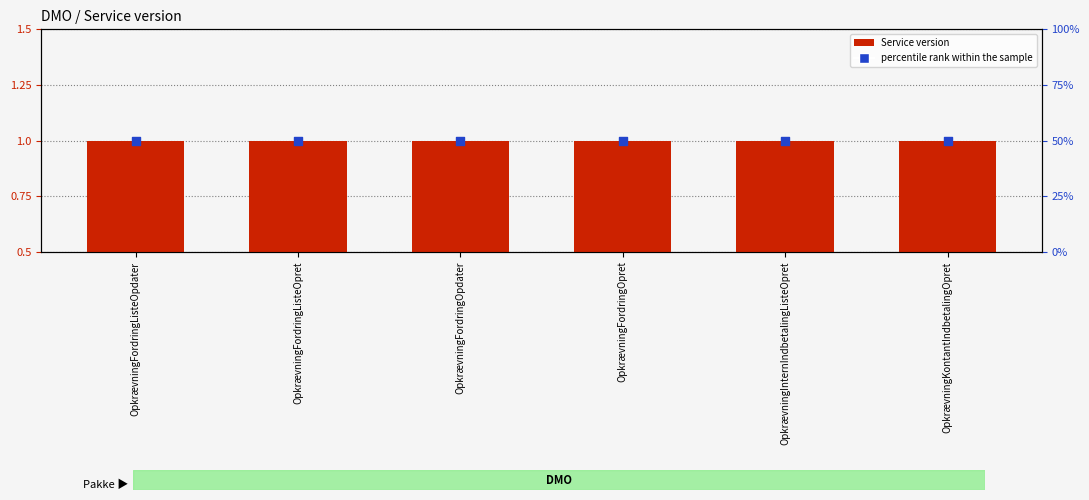

Is the value of percentile rank within the sample at OpkrævningFordringListeOpret greater than the value of Service version at OpkrævningFordringOpdater?

Yes